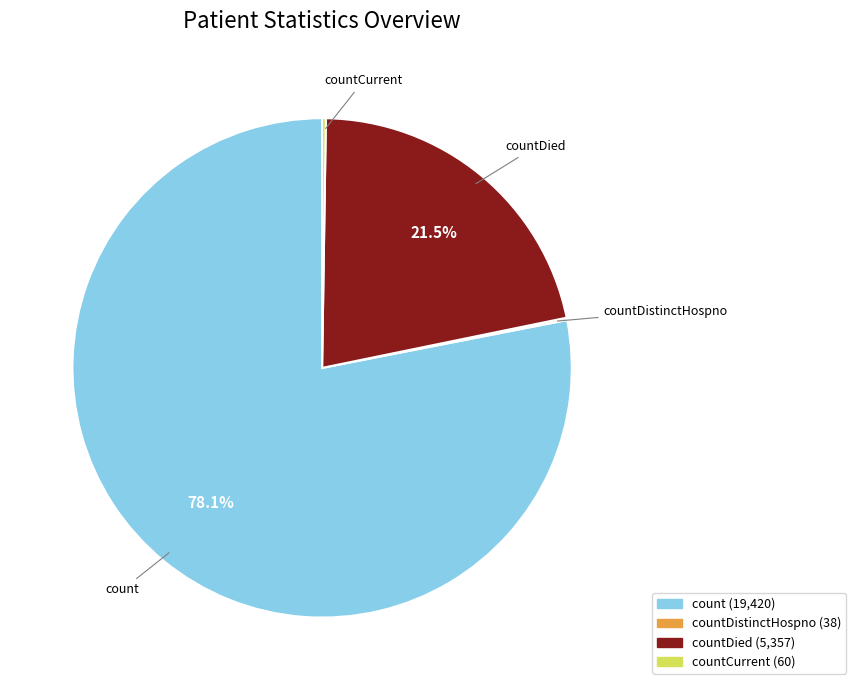

Is there a majority slice in this chart?

Yes